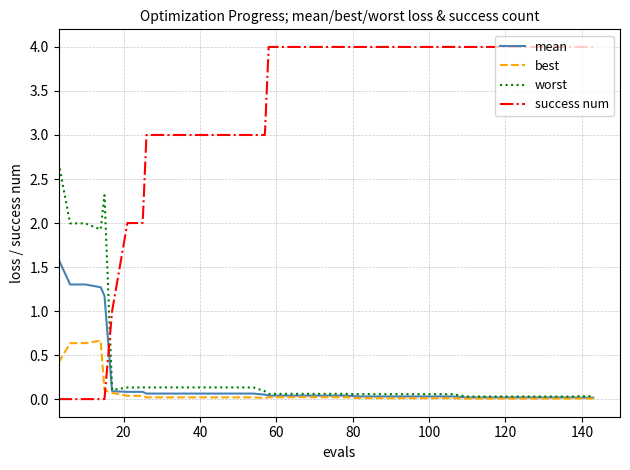

What is the highest value of the success num series?

4.0